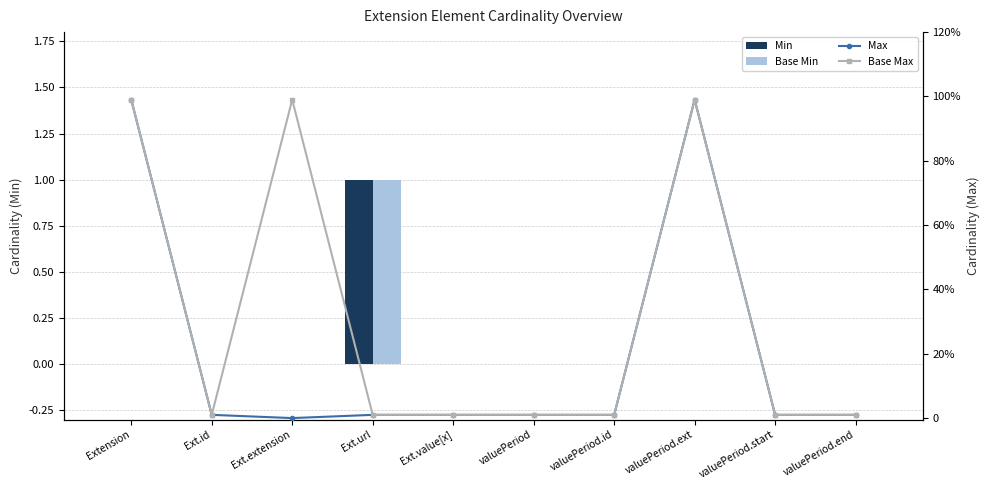

What is the label of the 5th bar from the right?

valuePeriod